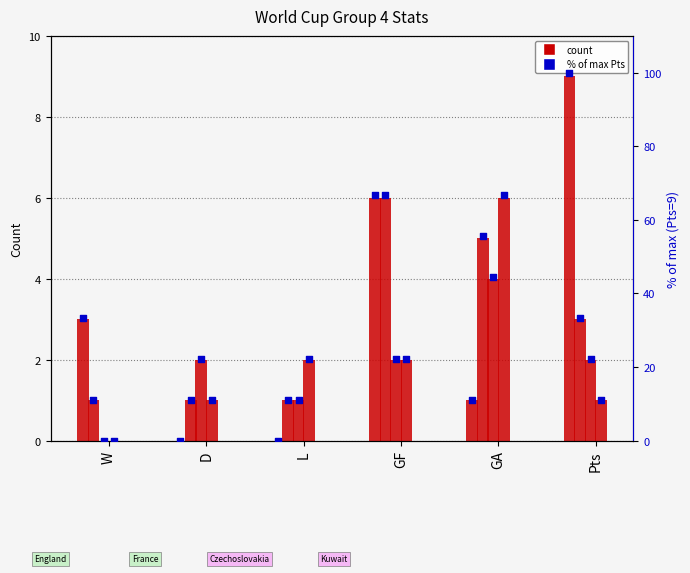

Which has a higher value, Pts or GF?

Pts